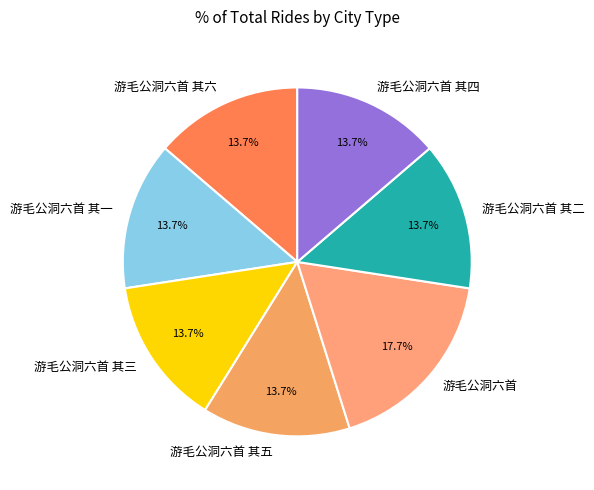

Approximately how many times larger is the value at 游毛公洞六首 其一 compared to 游毛公洞六首?

0.8